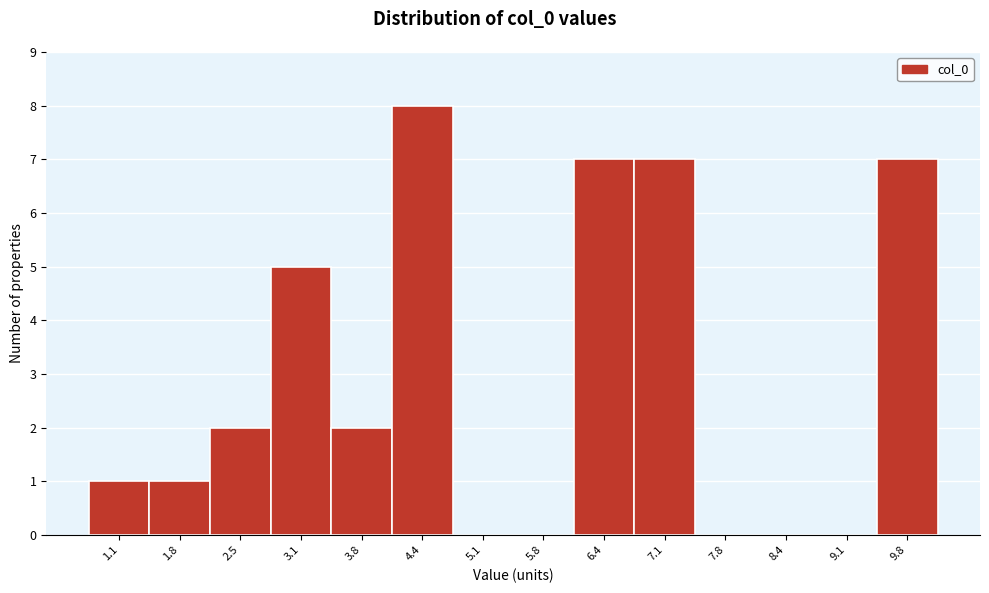

Reading left to right, extract all data points from this chart.

1.1=1	1.8=1	2.5=2	3.1=5	3.8=2	4.4=8	5.1=0	5.8=0	6.4=7	7.1=7	7.8=0	8.4=0	9.1=0	9.8=7